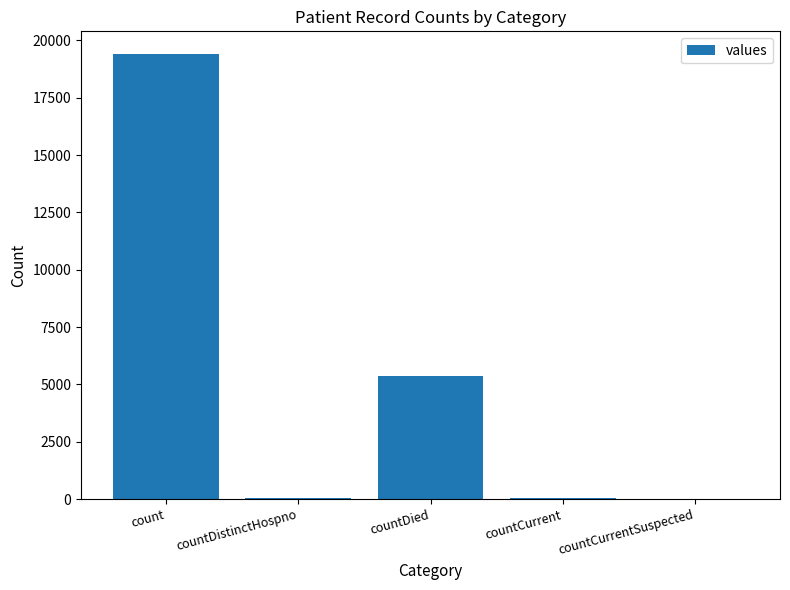

Which has a higher value, countDistinctHospno or count?

count